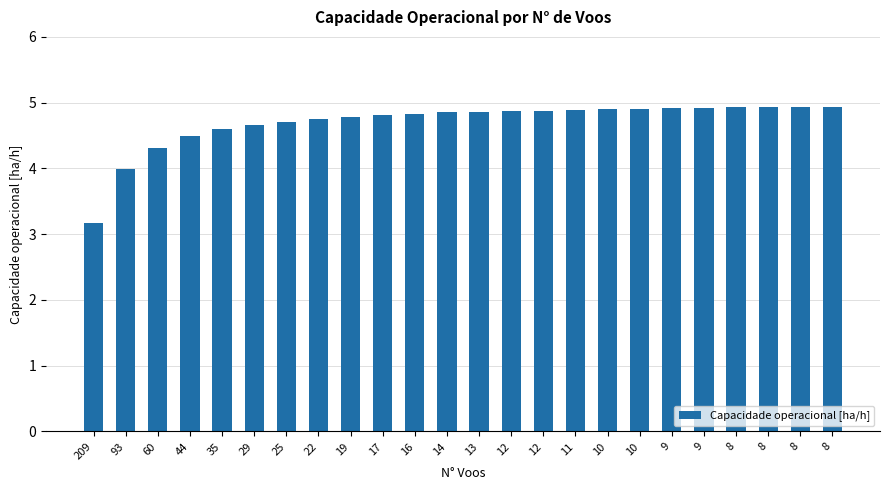

Rank the categories by value from highest to lowest.

8, 8, 8, 8, 9, 9, 10, 10, 11, 12, 12, 13, 14, 16, 17, 19, 22, 25, 29, 35, 44, 60, 93, 209